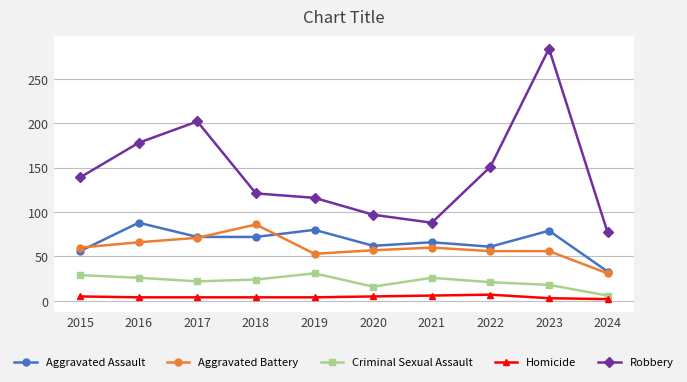

What is the average value of the Homicide series?

4